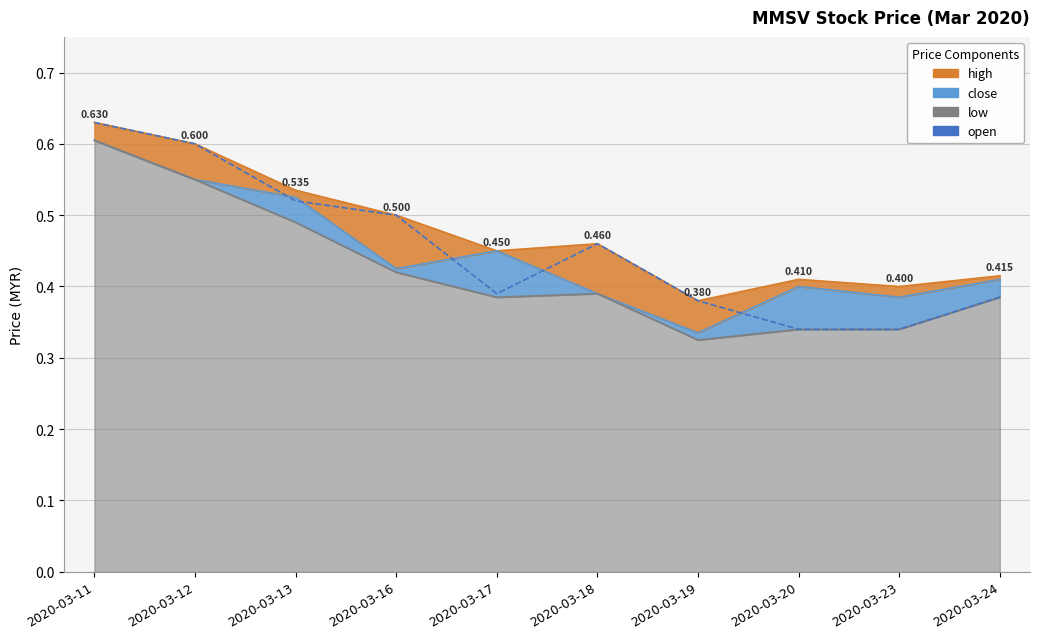

True or false: high and low intersect in this chart.

False